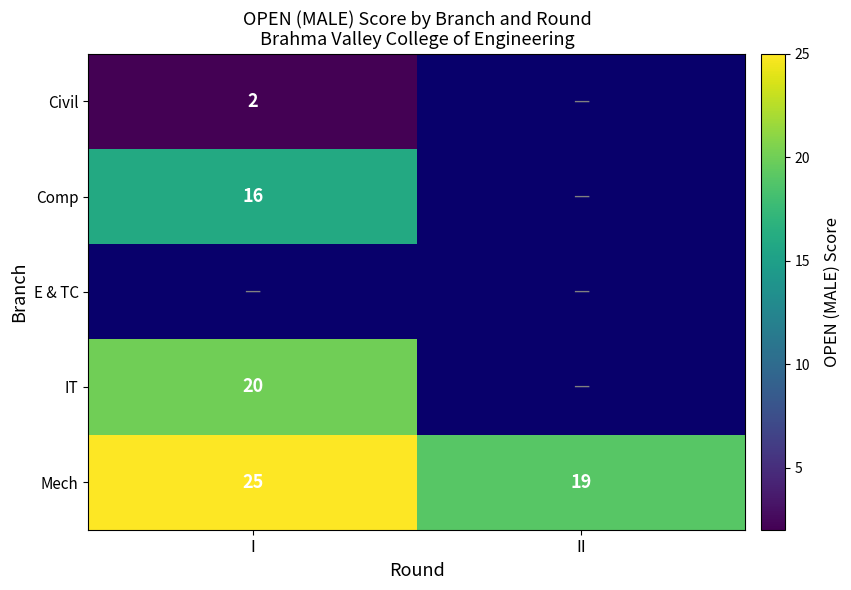

What is the smallest value displayed?

2.0